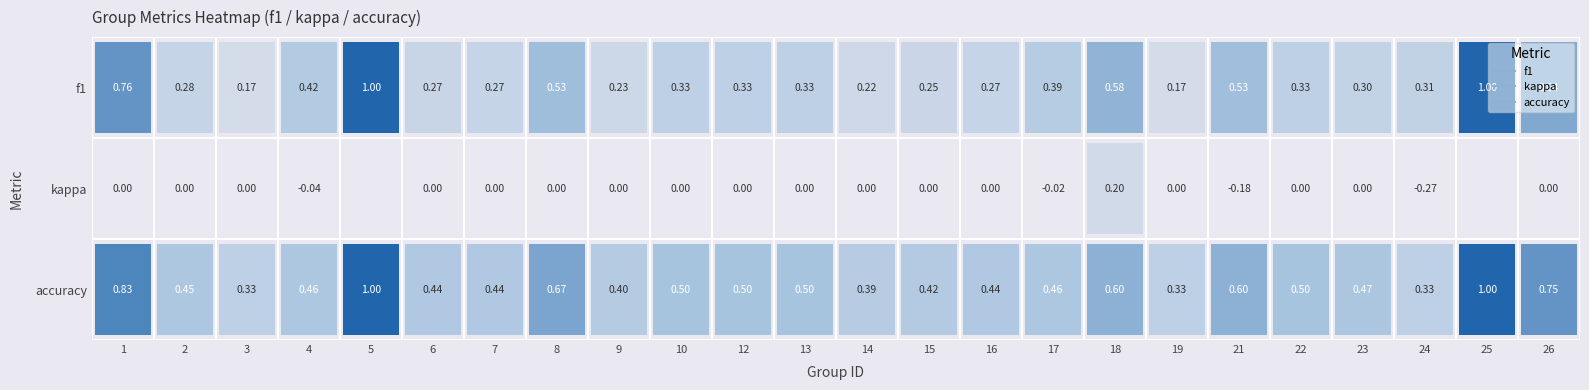

What is the maximum value shown in the chart?

1.0